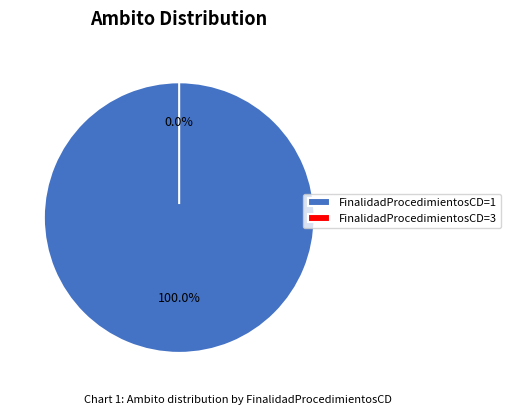

Which slice is the smallest?

FinalidadProcedimientosCD=3